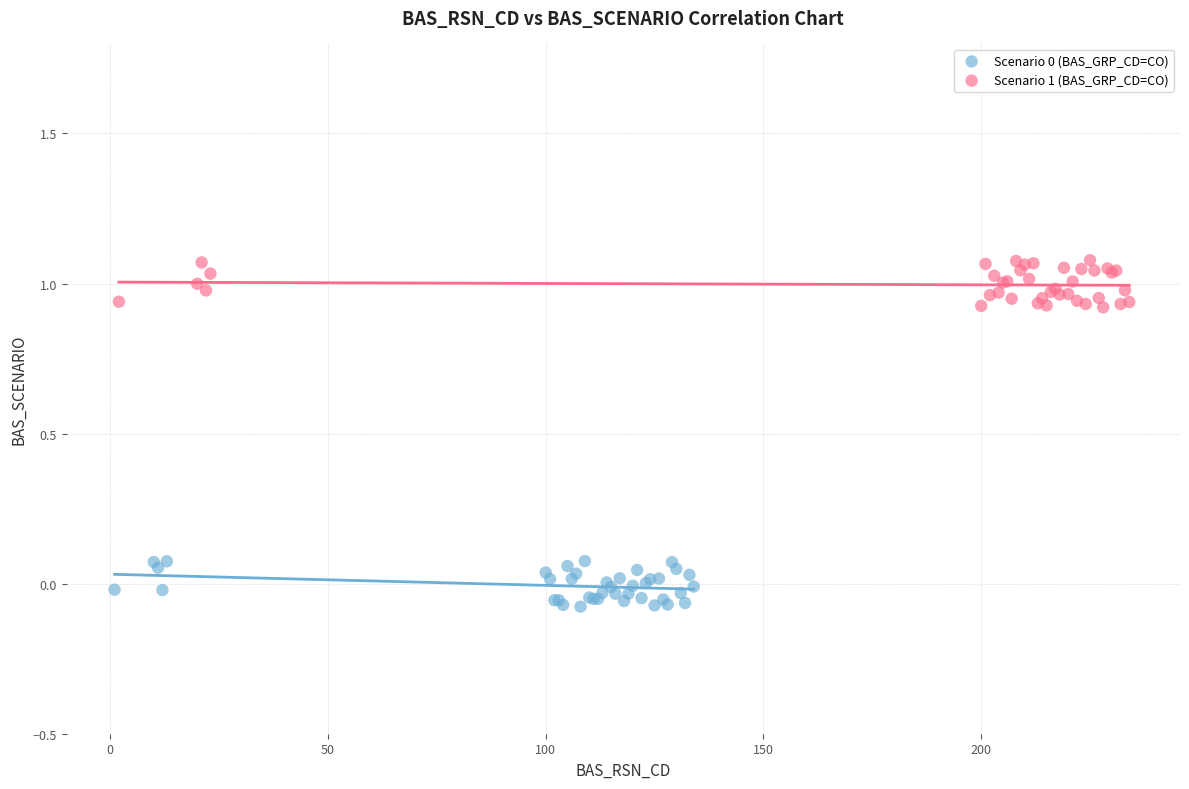

Which series reaches the maximum Y coordinate?

Scenario 1 (BAS_GRP_CD=CO)